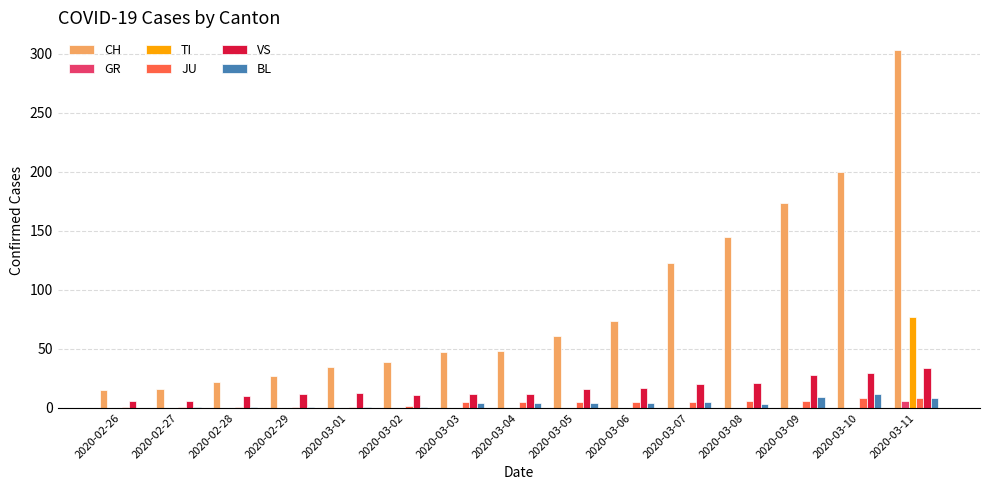

What is the spread (max minus min) of values at 2020-03-11?

297